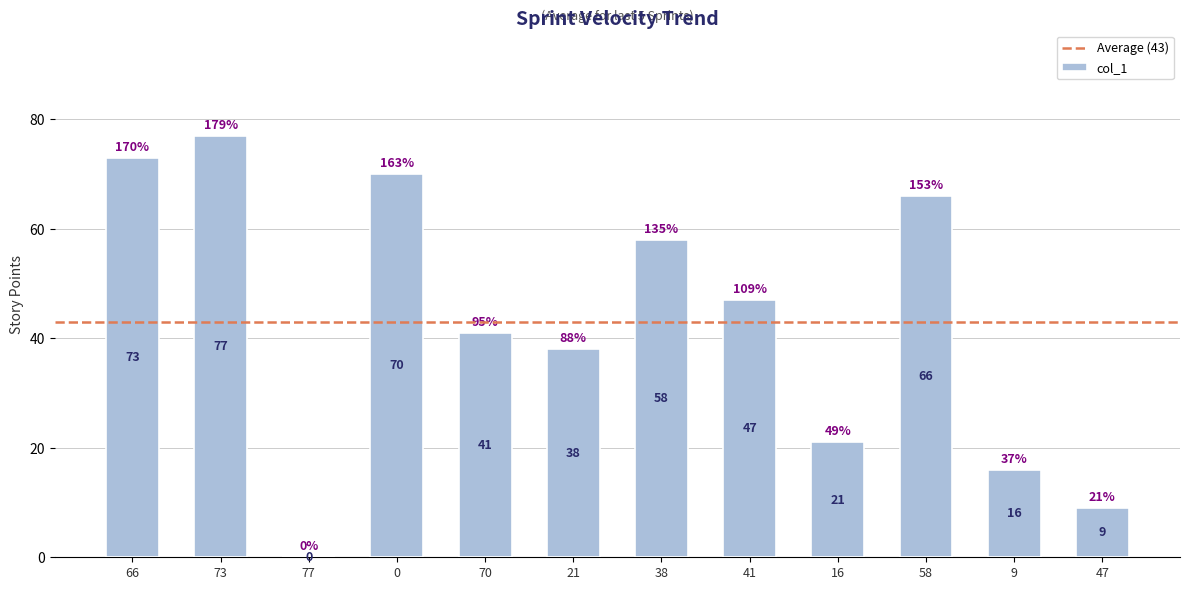

Are the bars grouped side by side (vs. stacked)?

No